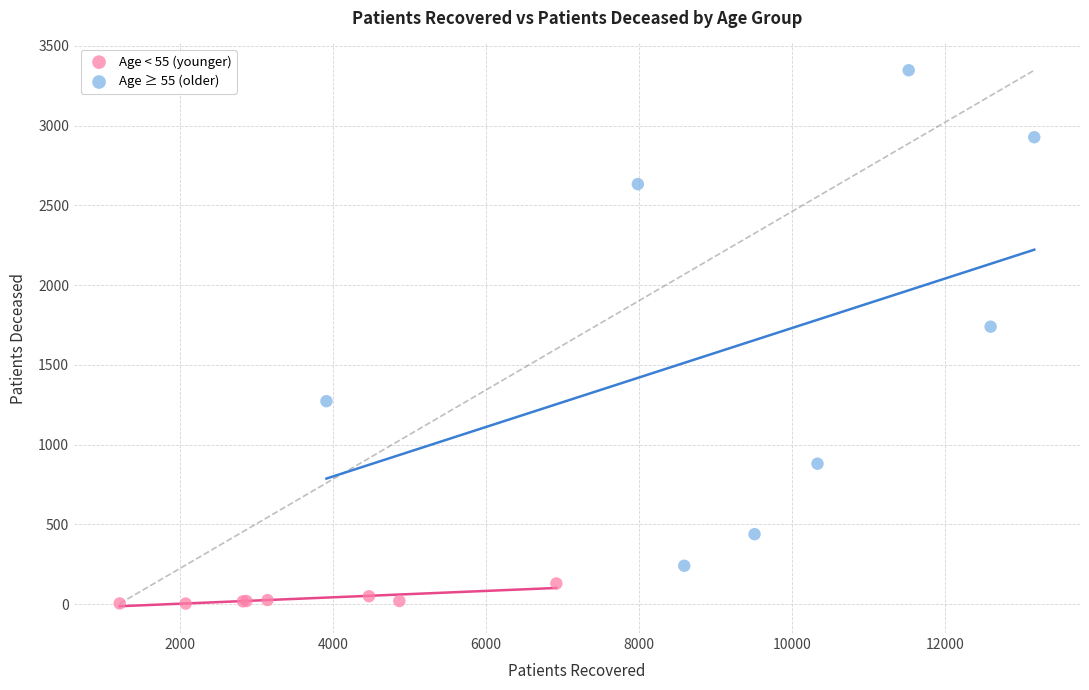

Which series contains the lowest Y value?

Age < 55 (younger)